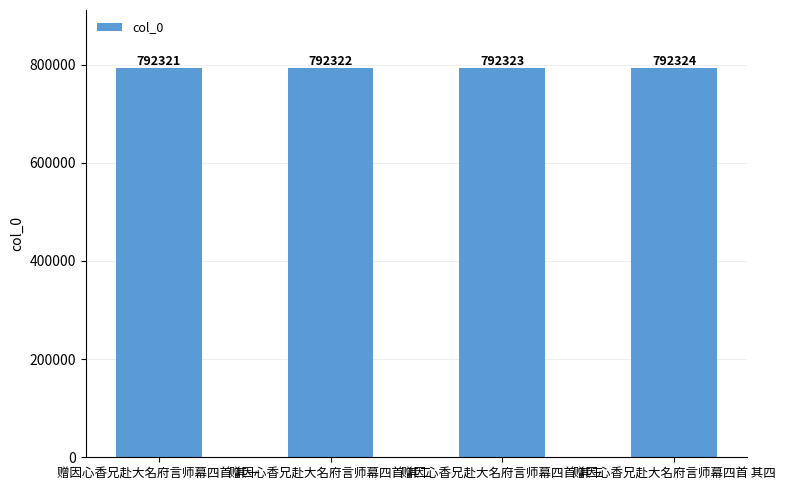

What is the change in value from 赠因心香兄赴大名府言师幕四首 其一 to 赠因心香兄赴大名府言师幕四首 其三?

+2